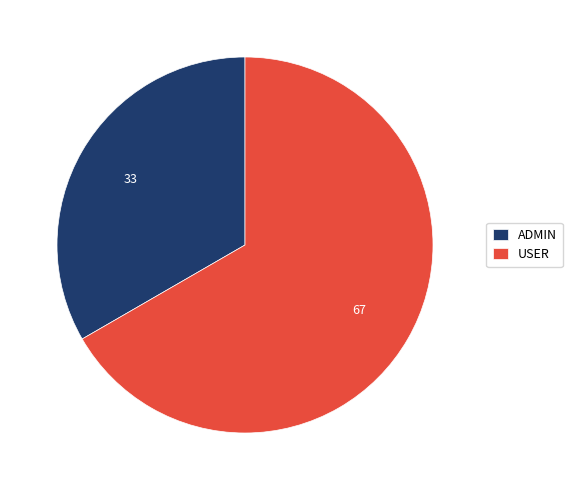

Which has a higher value, USER or ADMIN?

USER